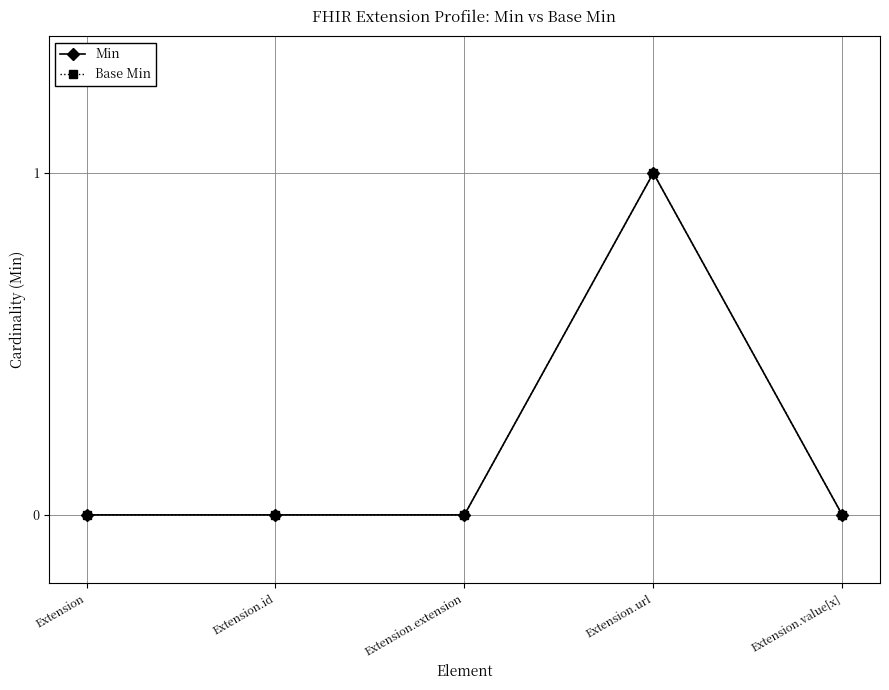

Between Extension and Extension.id, which is larger?

Extension